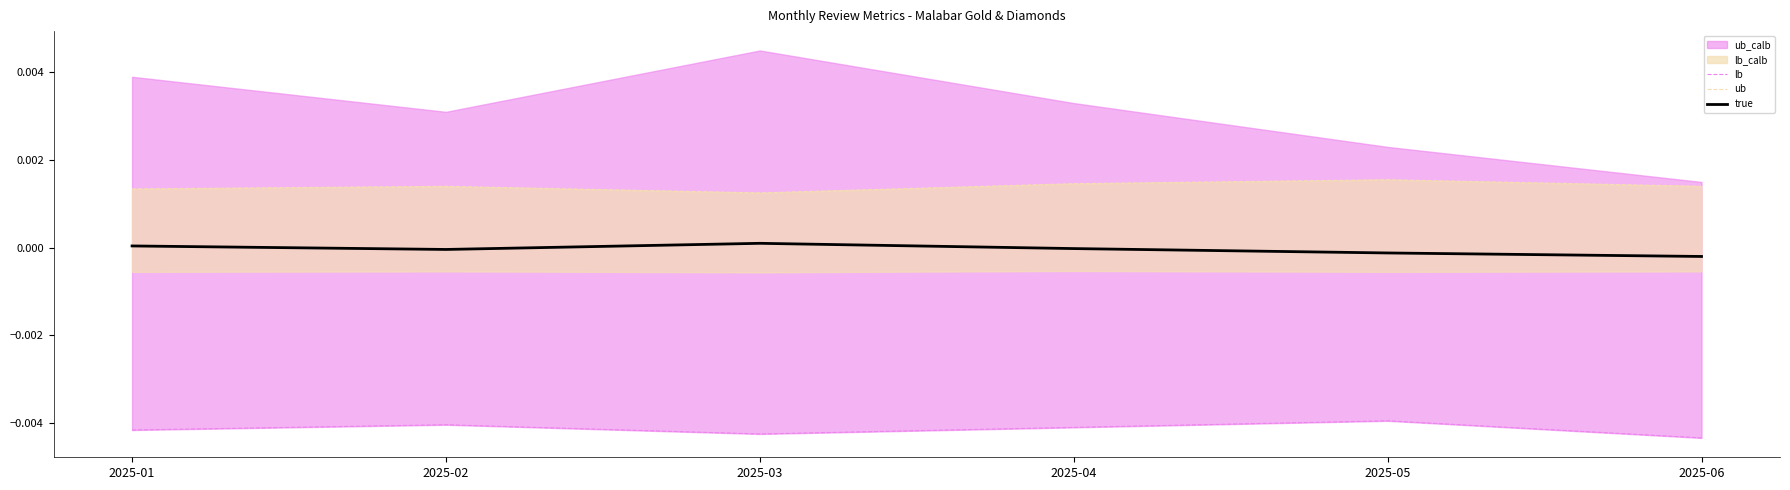

Which series has the widest spread of values?

lb